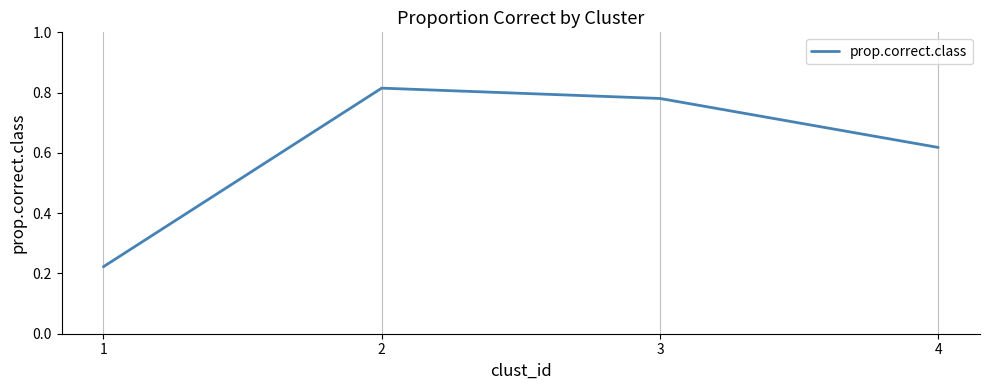

Is this an area chart (filled region under the line)?

No